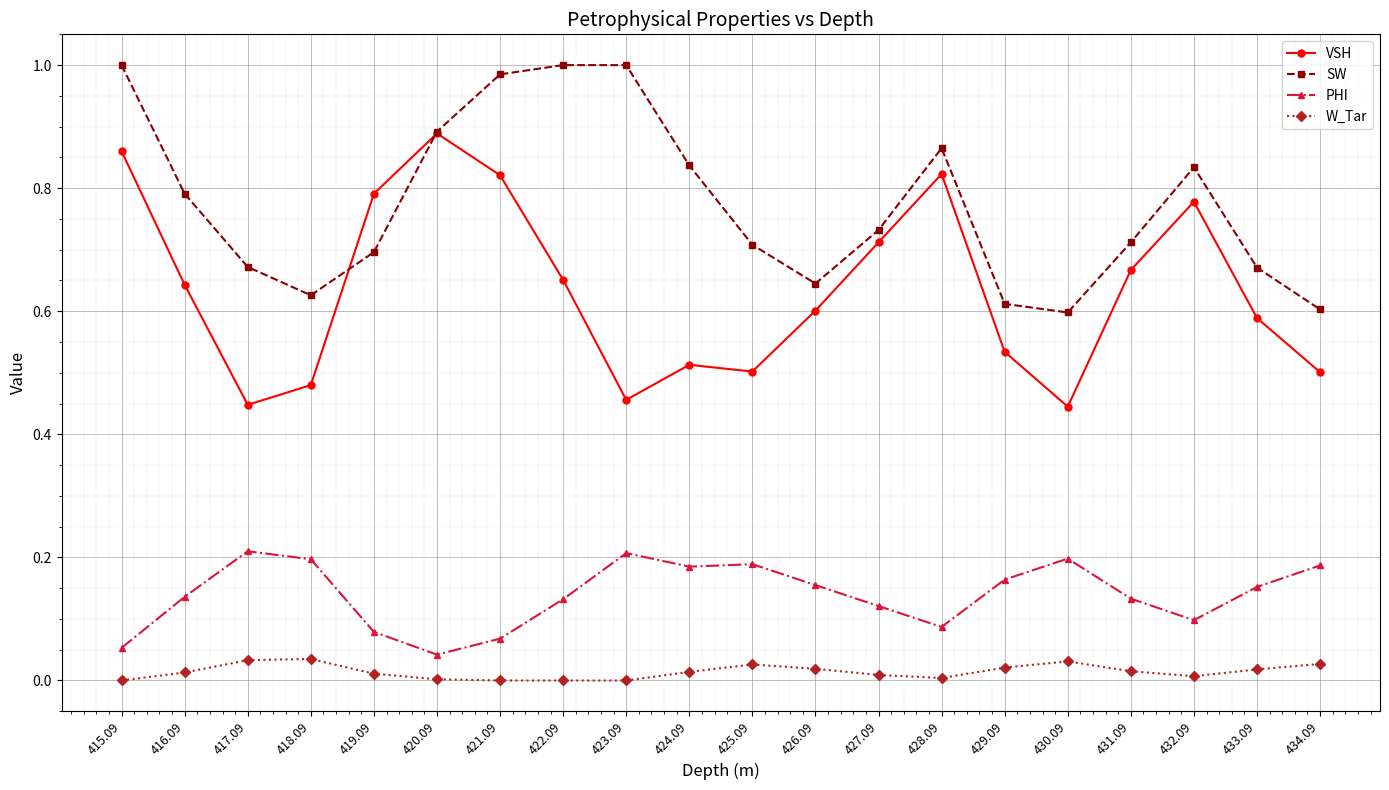

What is the label of the 16th point from the left?

430.09